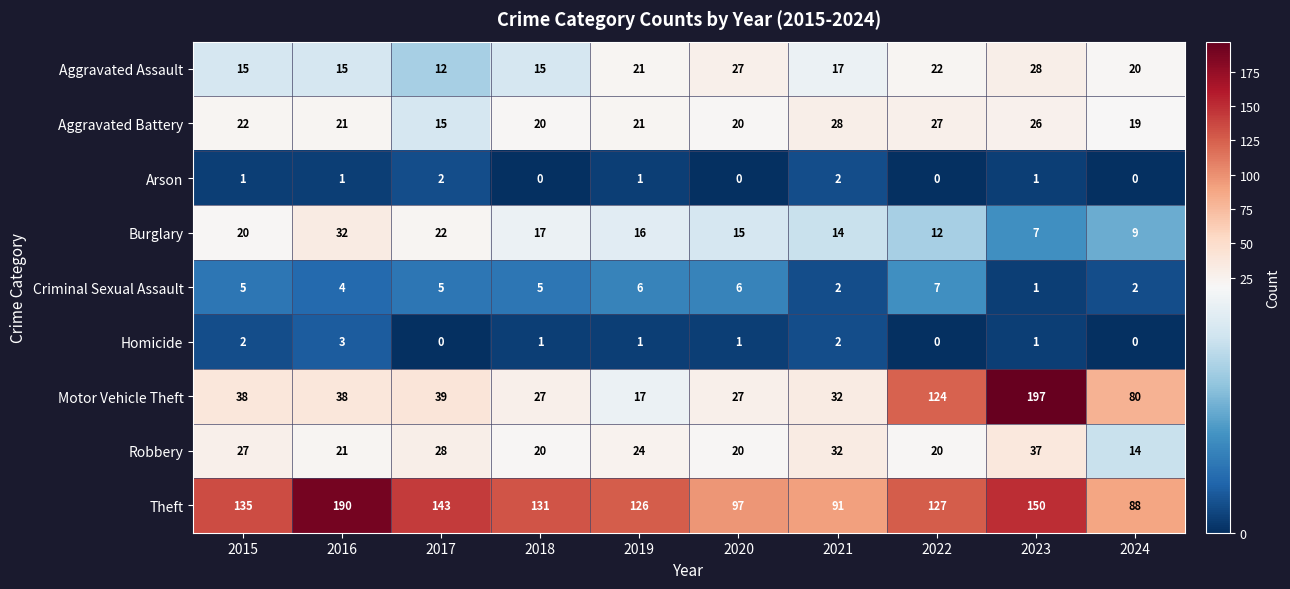

Which series has the largest total across all categories?

Theft